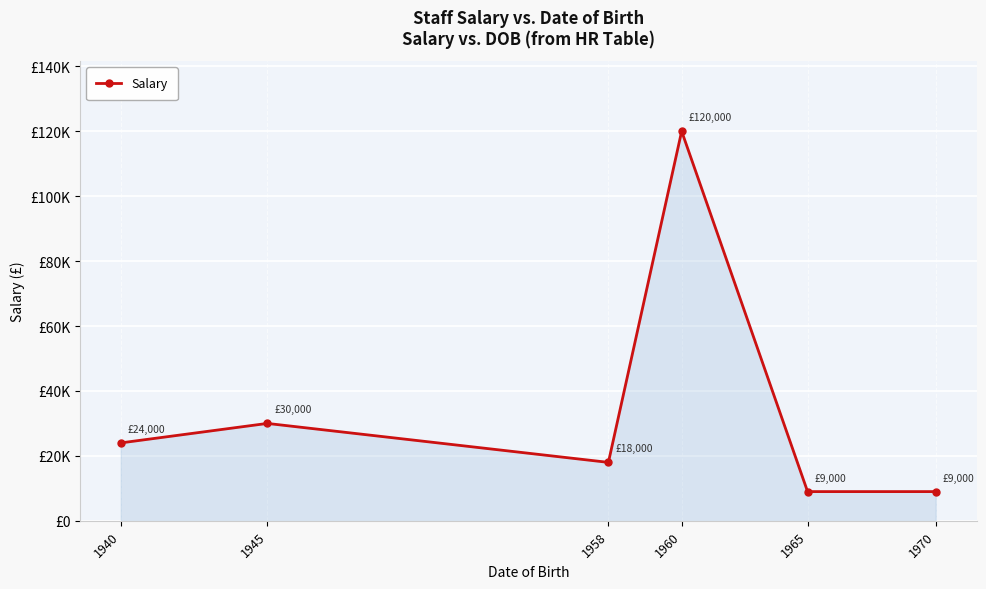

What is the value of the 1st point from the left?

24000